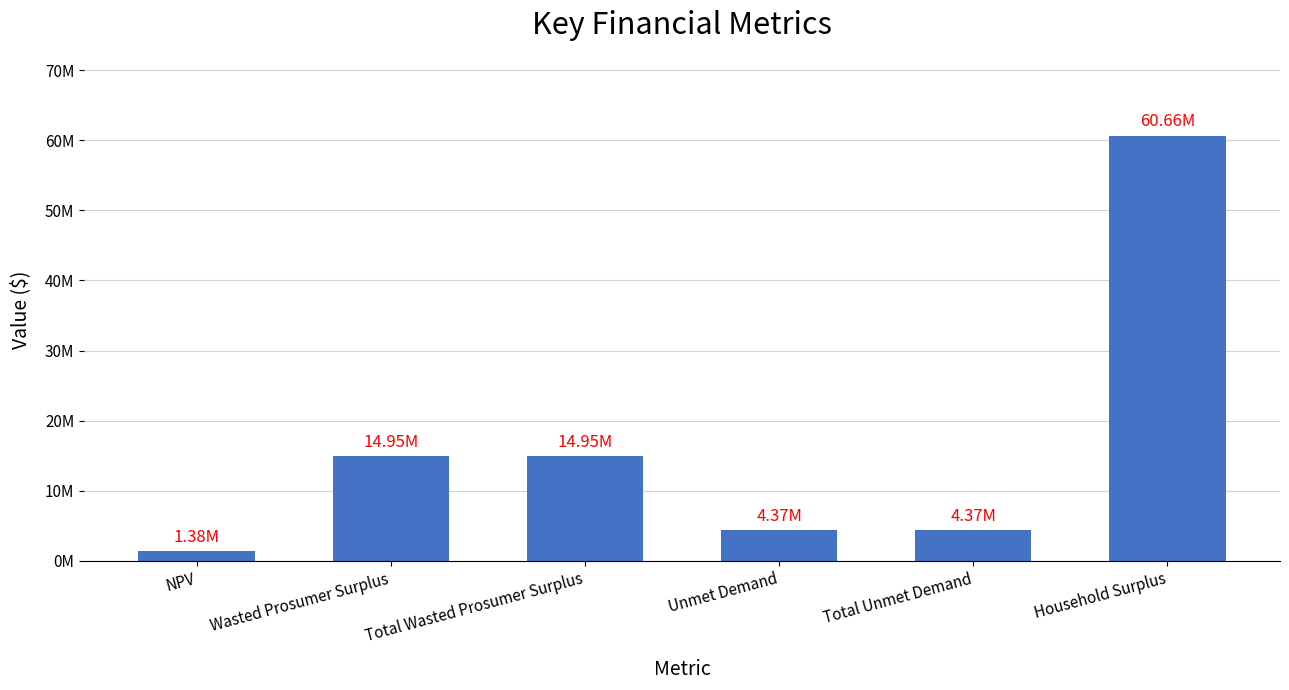

What is the label of the 4th bar from the right?

Total Wasted Prosumer Surplus